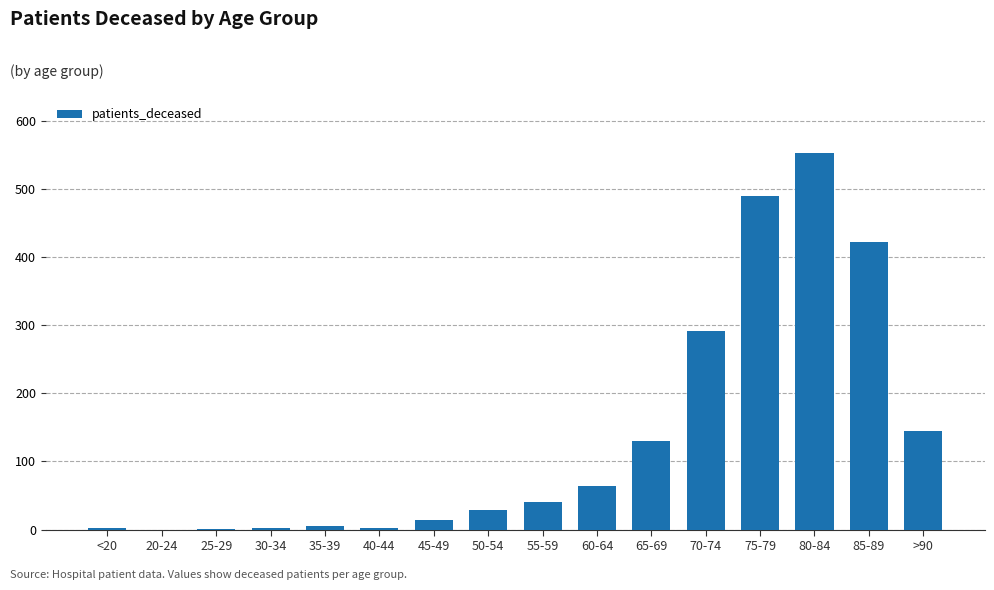

Is it true that the value at 55-59 is 69?

False